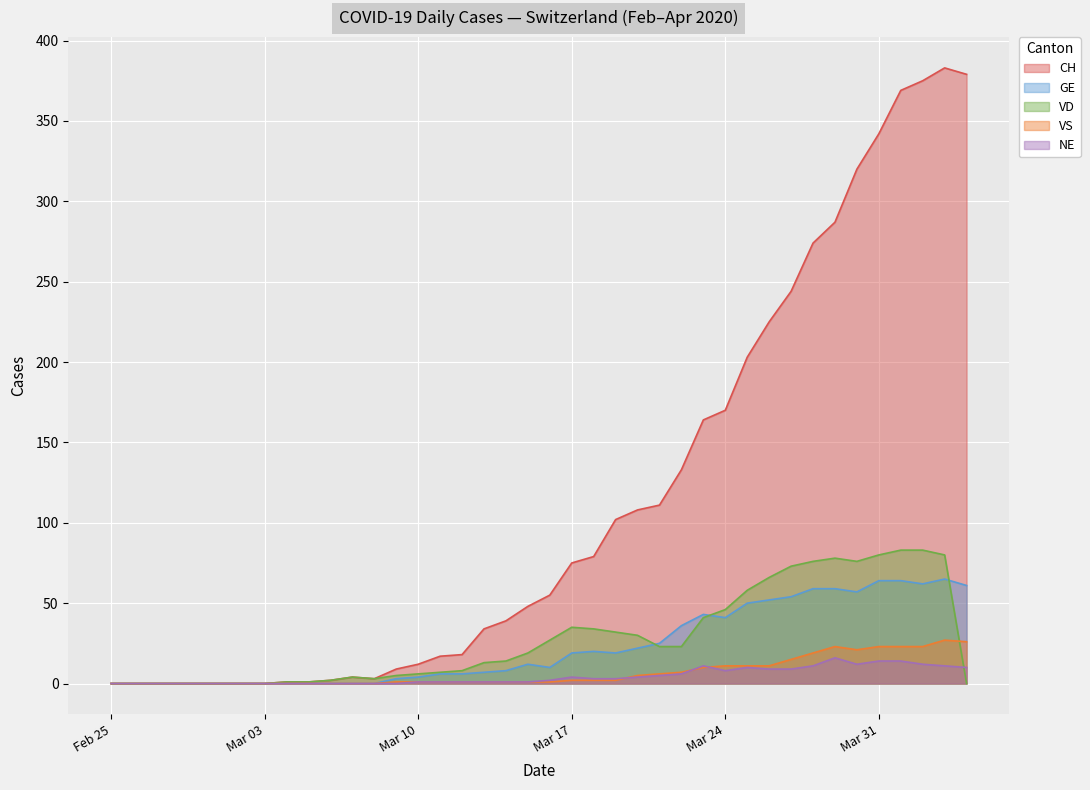

Reading left to right, what are all the values shown in this chart?

CH: 0	0	0	0	0	0	0	0	1	1	2	4	3	9	12	17	18	34	39	48	55	75	79	102	108	111	133	164	170	203	225	244	274	287	320	342	369	375	383	379
GE: 0	0	0	0	0	0	0	0	0	0	0	0	0	3	4	6	6	7	8	12	10	19	20	19	22	25	36	43	41	50	52	54	59	59	57	64	64	62	65	61
VD: 0	0	0	0	0	0	0	0	1	1	2	4	3	5	6	7	8	13	14	19	27	35	34	32	30	23	23	41	46	58	66	73	76	78	76	80	83	83	80	0
VS: 0	0	0	0	0	0	0	0	0	0	0	0	0	1	1	1	1	1	1	1	1	2	2	2	5	6	7	10	11	11	11	15	19	23	21	23	23	23	27	26
NE: 0	0	0	0	0	0	0	0	0	0	0	0	0	0	1	1	1	1	1	1	2	4	3	3	4	5	6	11	8	10	9	9	11	16	12	14	14	12	11	10